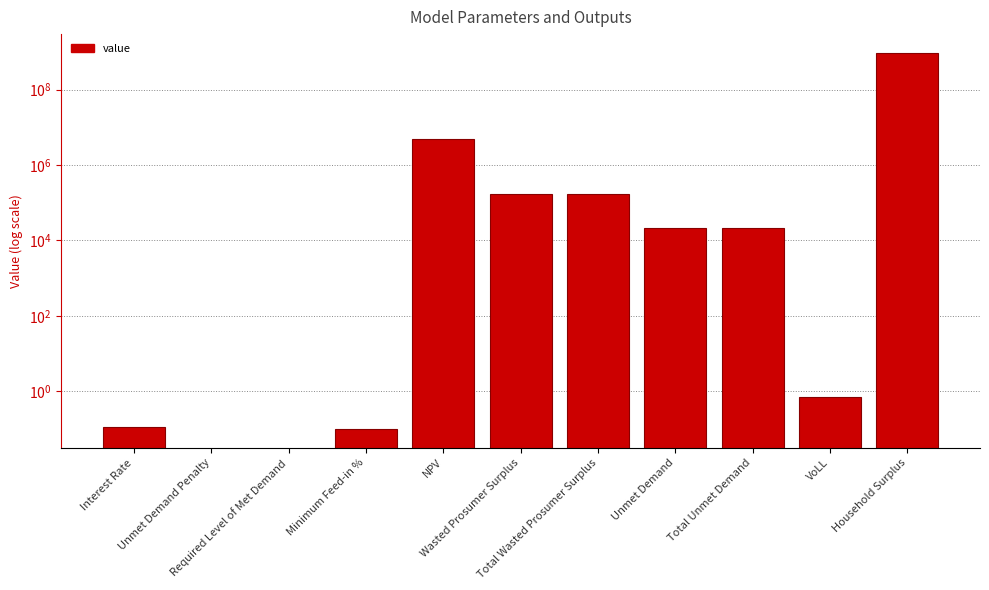

What is the value of the 6th bar from the left?

173398.7